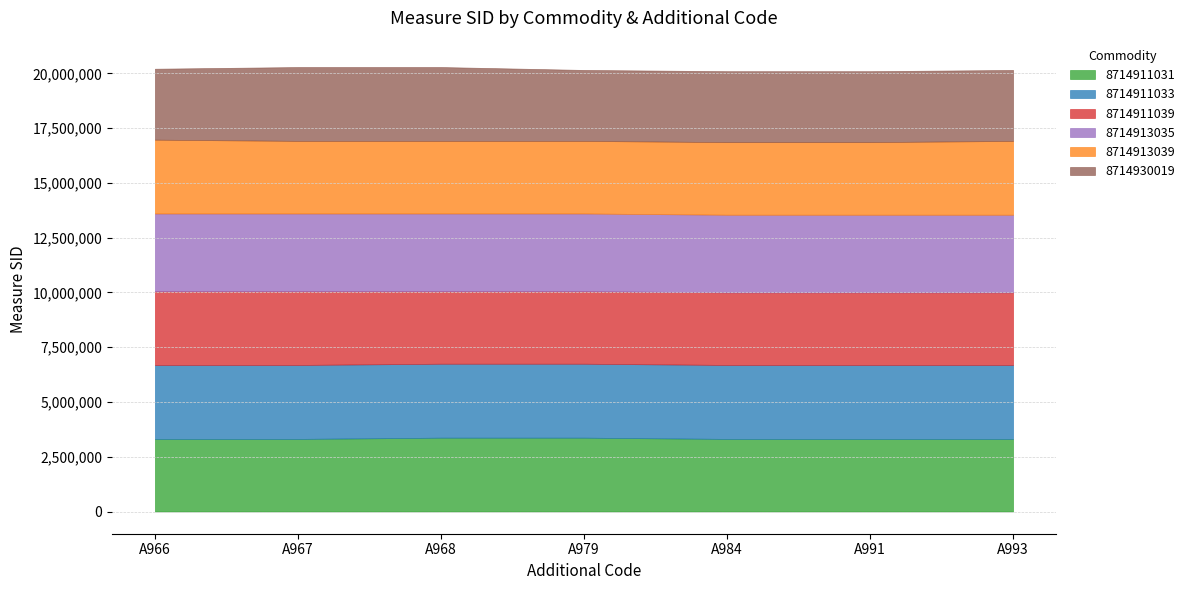

Which category has the lowest value across all series?

A984